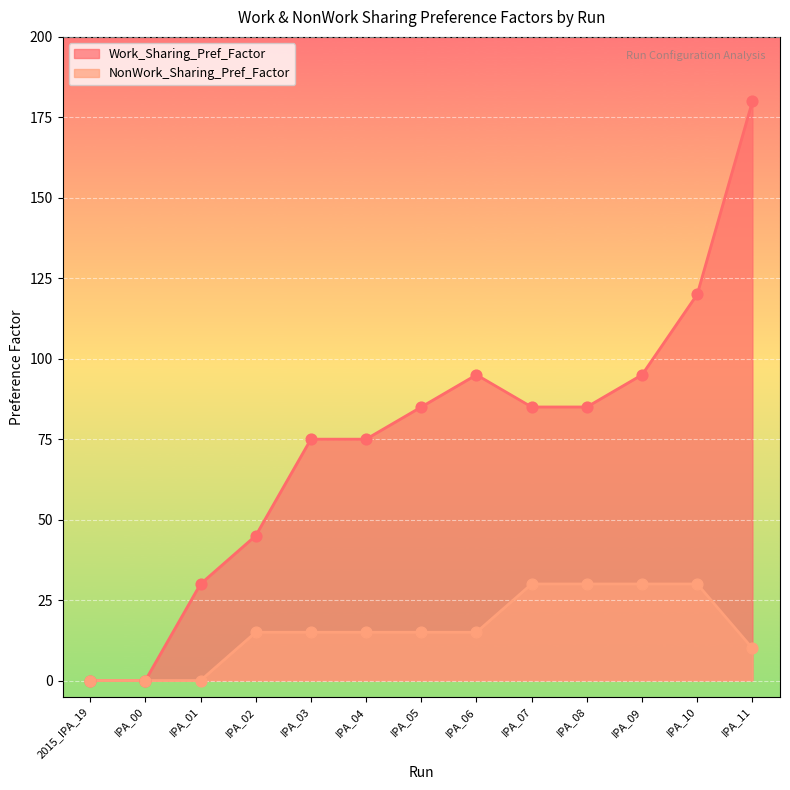

Which series contains the lowest Y value?

Work_Sharing_Pref_Factor